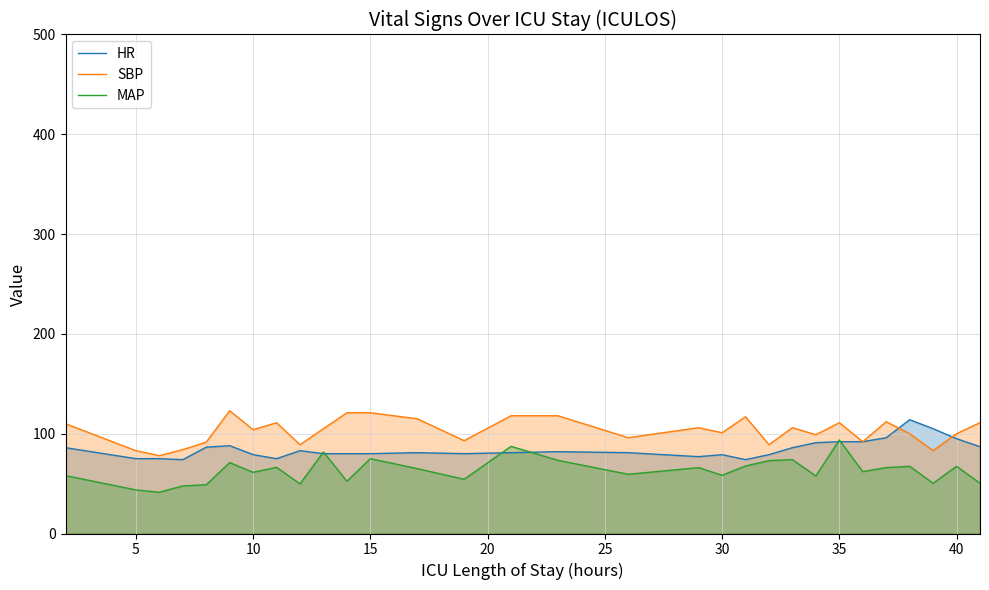

How many values in the HR series are below 81?

13